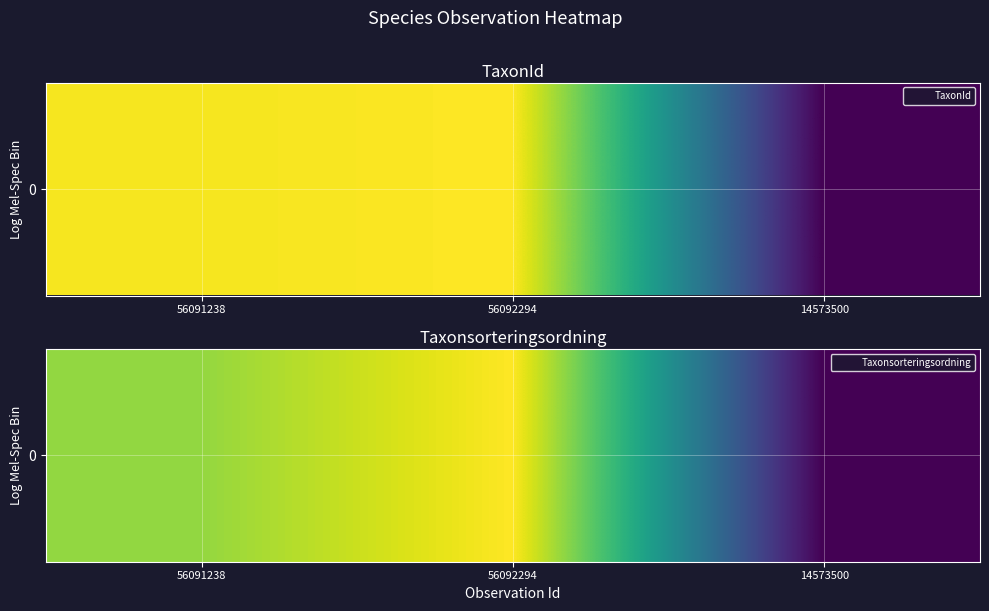

How many data points are less than 96355?

1